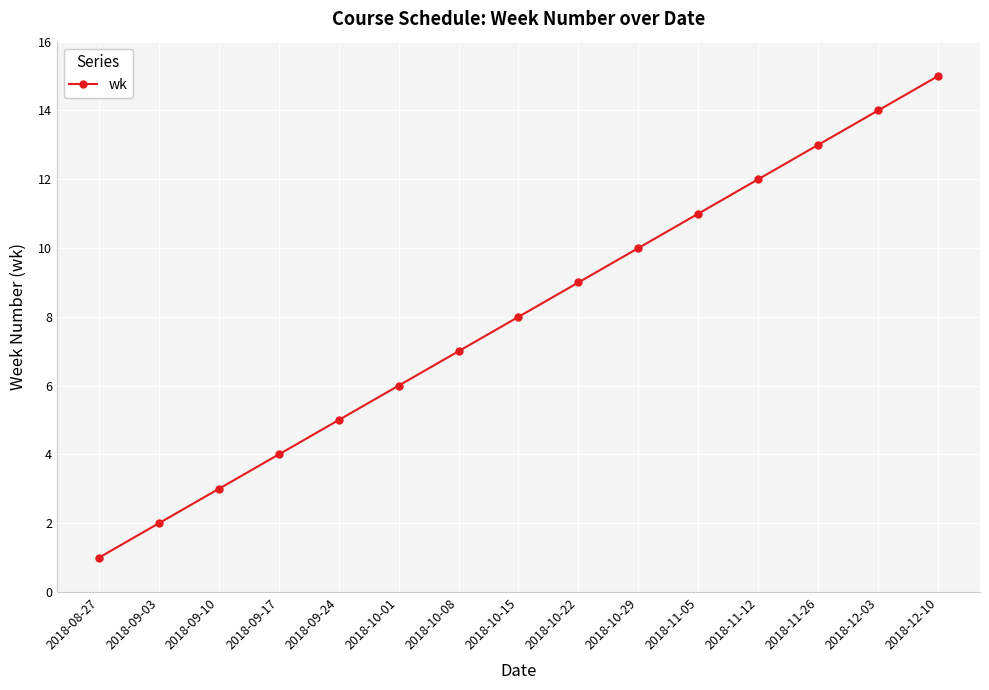

What is the change in value from 2018-10-08 to 2018-10-15?

+1